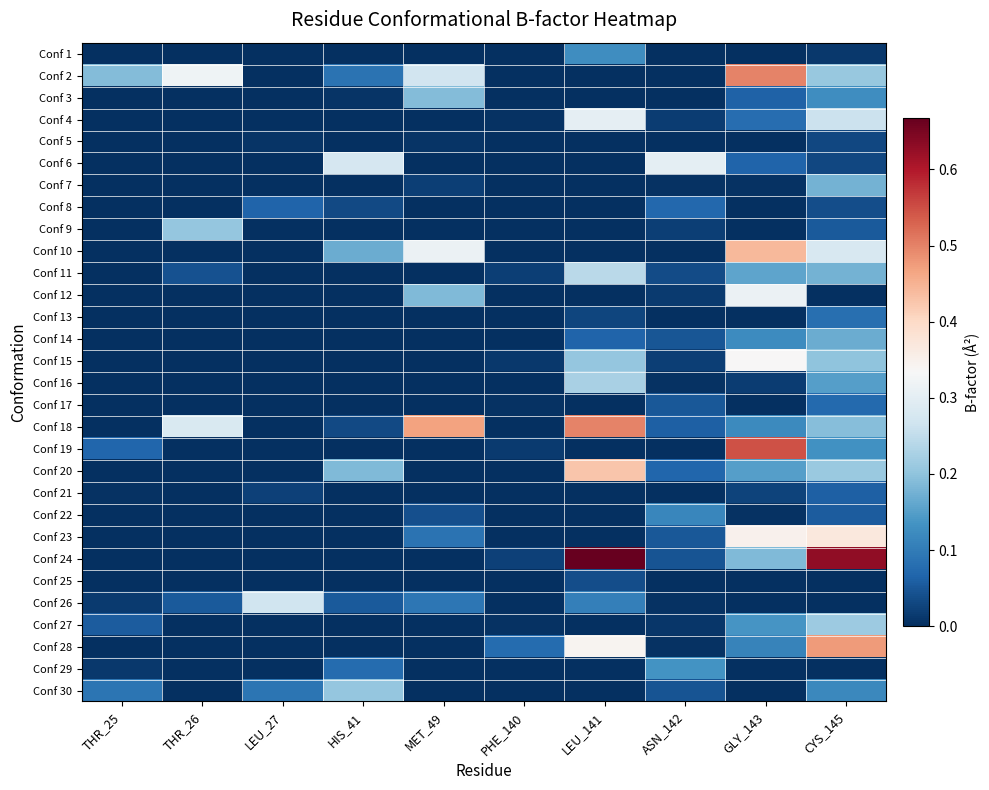

At how many categories does at least one series exceed 0?

10